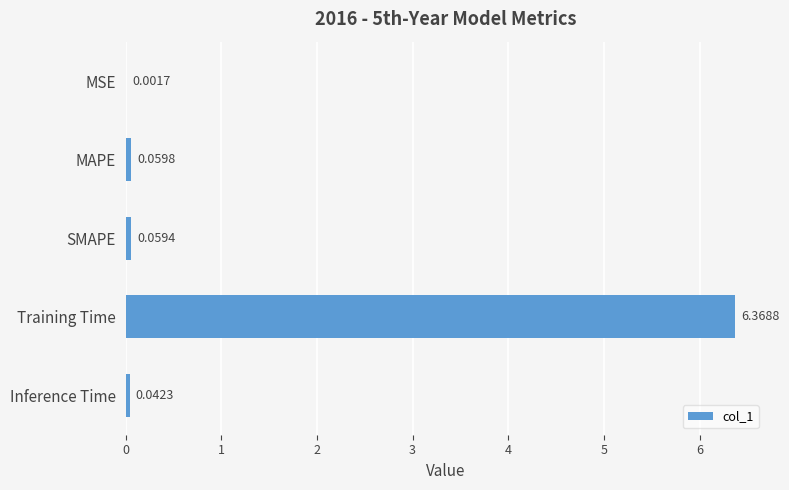

Which category has the highest value across all series?

Training Time